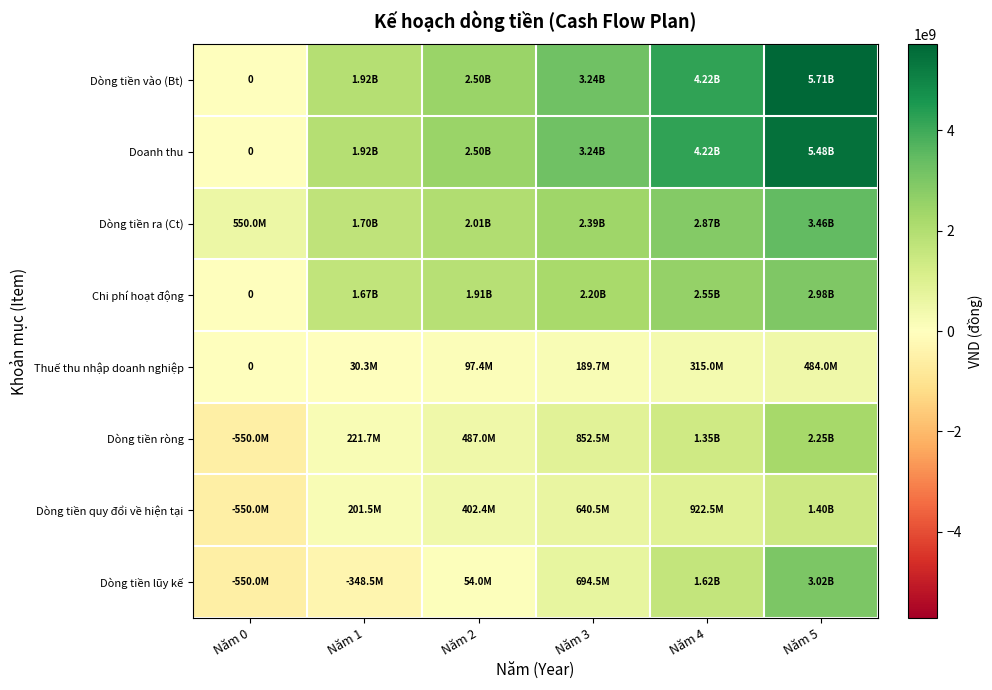

The value of Dòng tiền vào (Bt) at Năm 0 is 0. True or false?

True